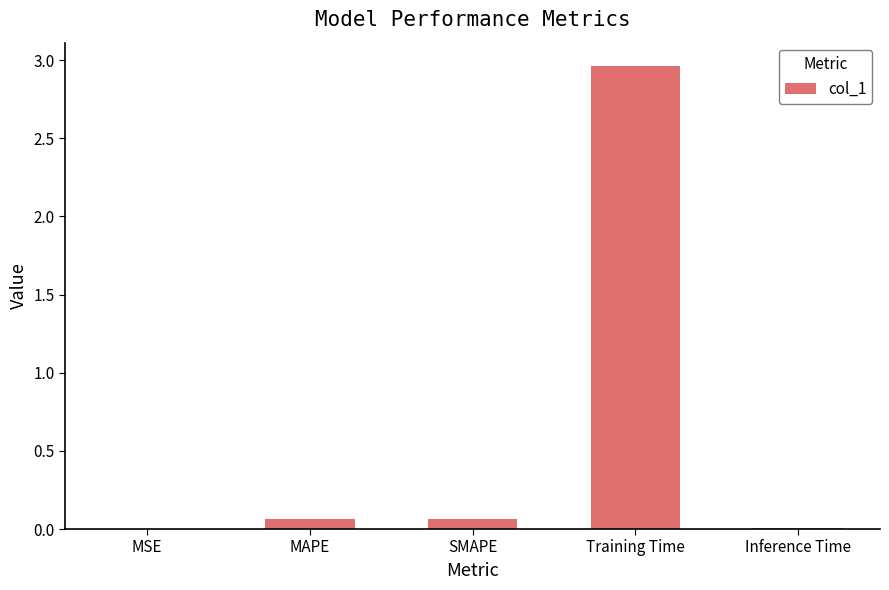

The value at MSE is 0.0. True or false?

True